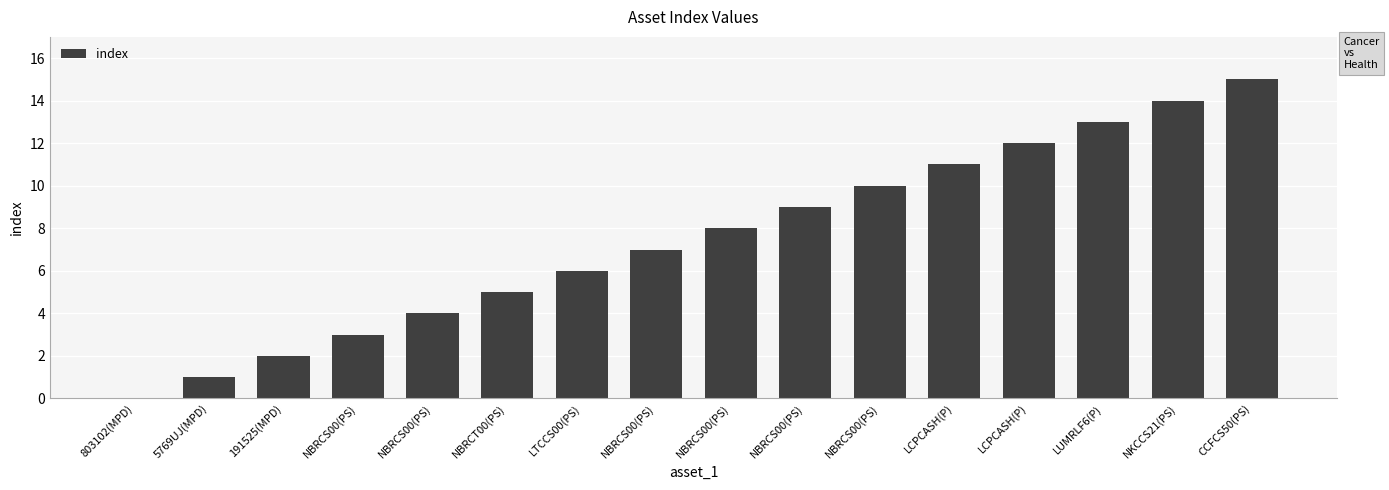

How many series are shown in this chart?

1